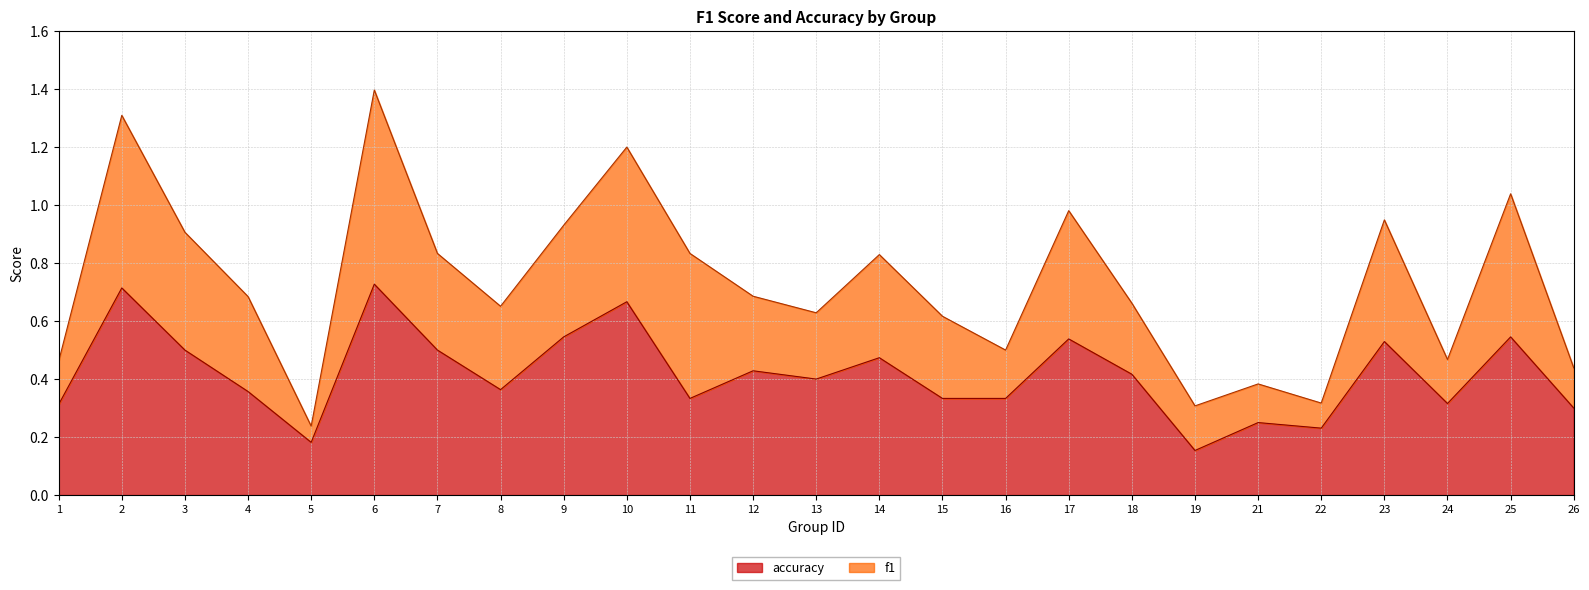

What is the maximum value shown in the chart?

0.7